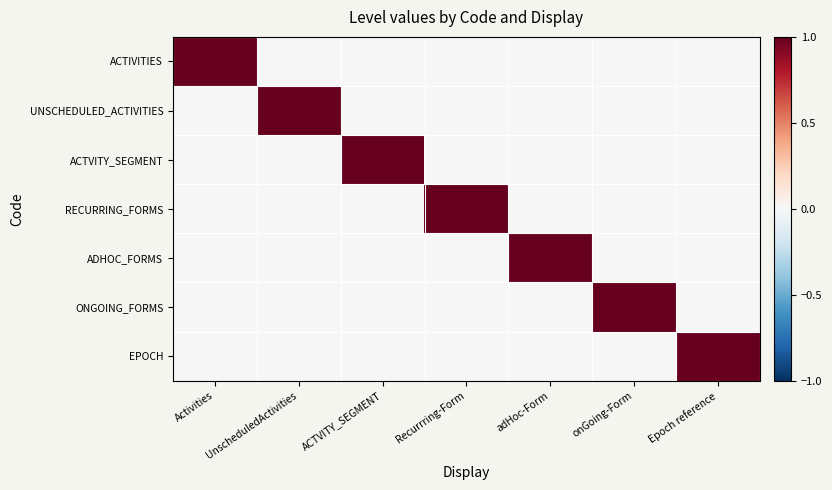

How many series are shown in this chart?

7